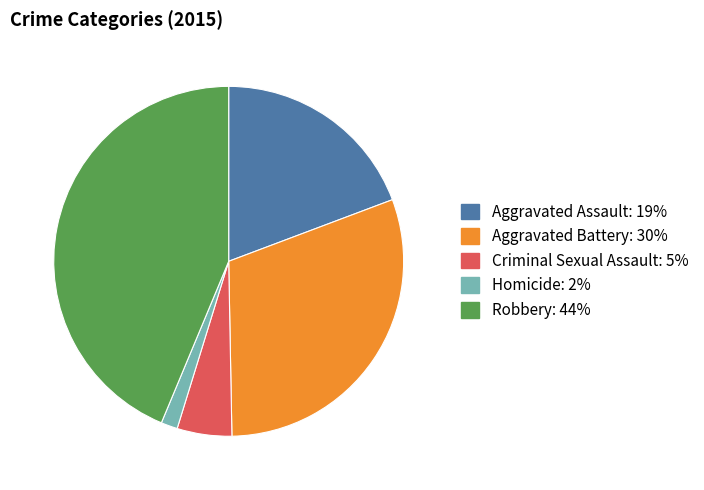

Approximately how many times larger is the value at Aggravated Battery compared to Criminal Sexual Assault?

6.0